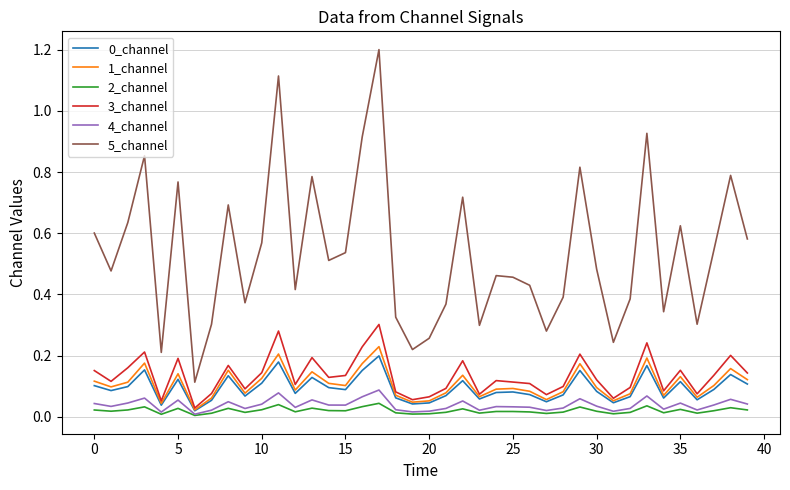

At how many categories does at least one series exceed 0?

40